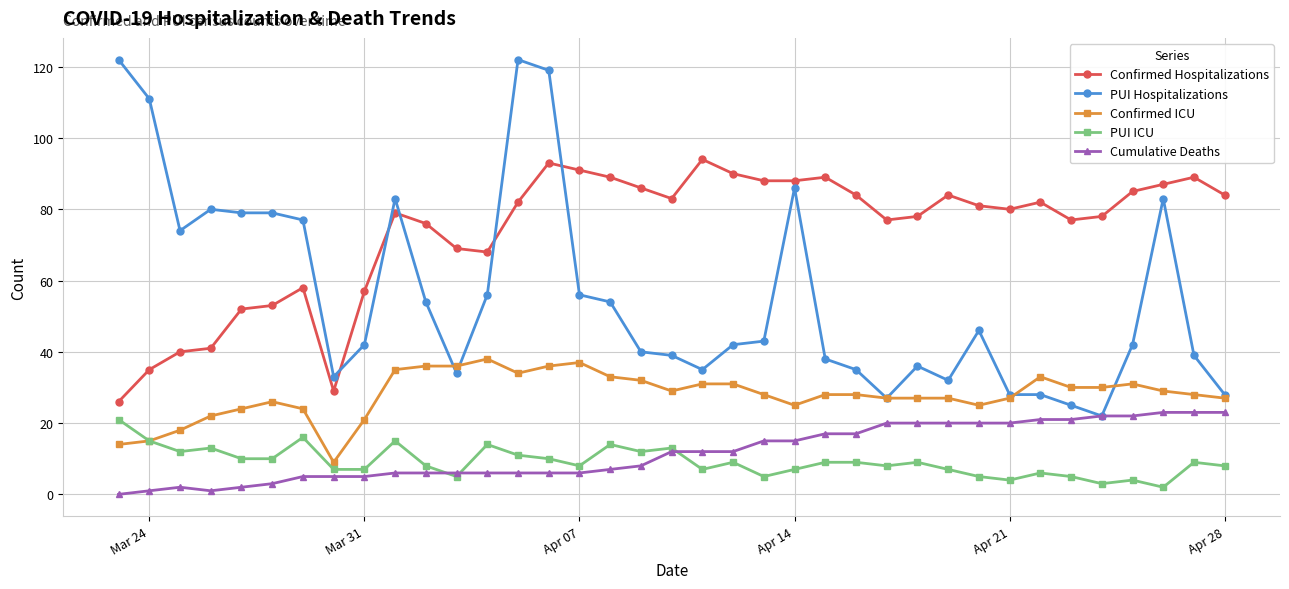

How many series are shown in this chart?

5